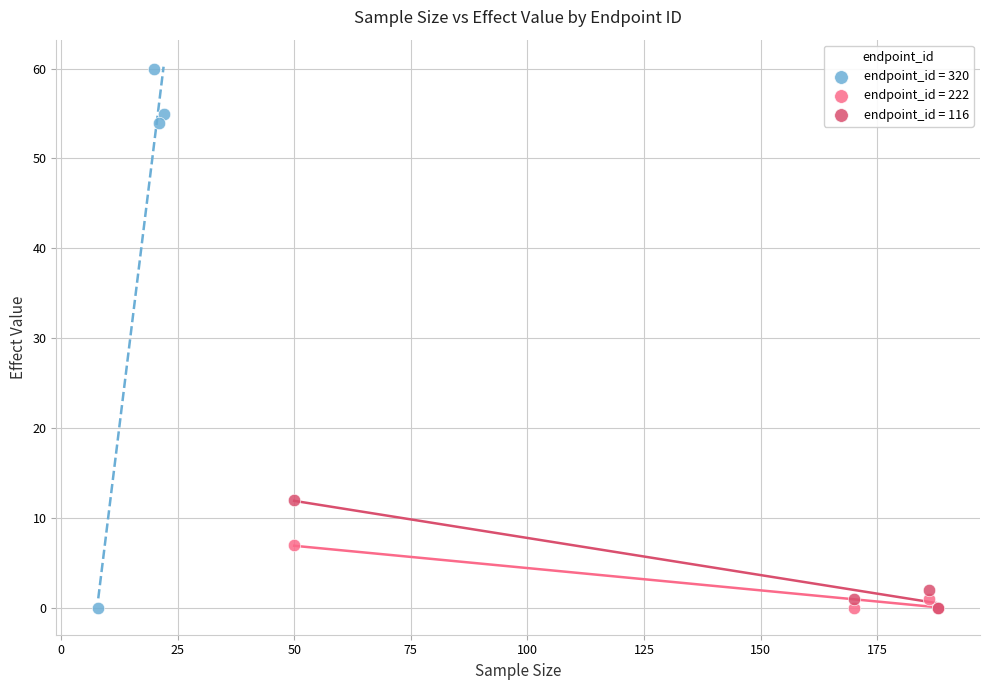

Which series has the largest Y range (max minus min)?

endpoint_id = 320